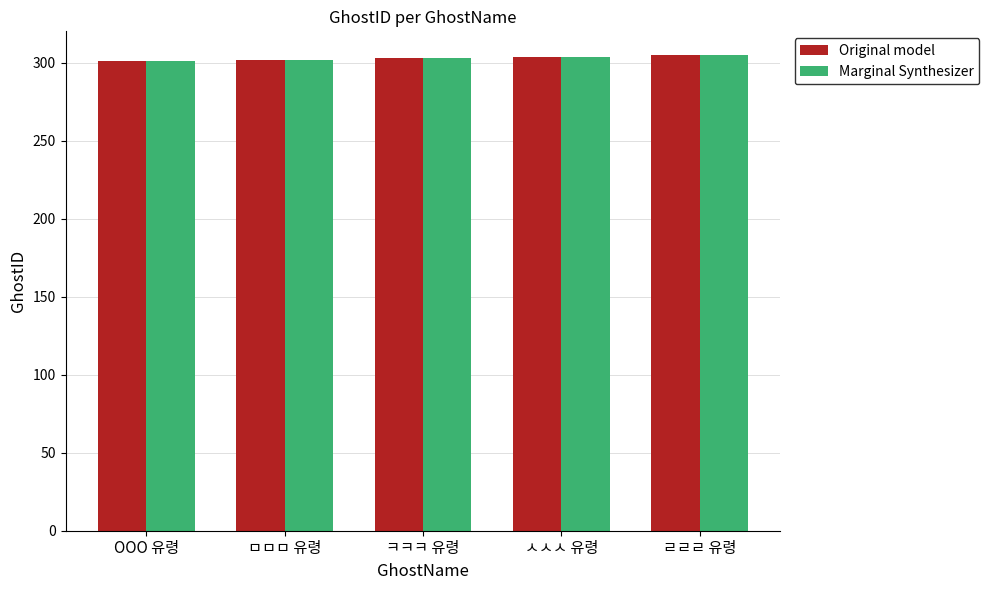

What is the approximate value of Original model at ㅁㅁㅁ 유령?

302